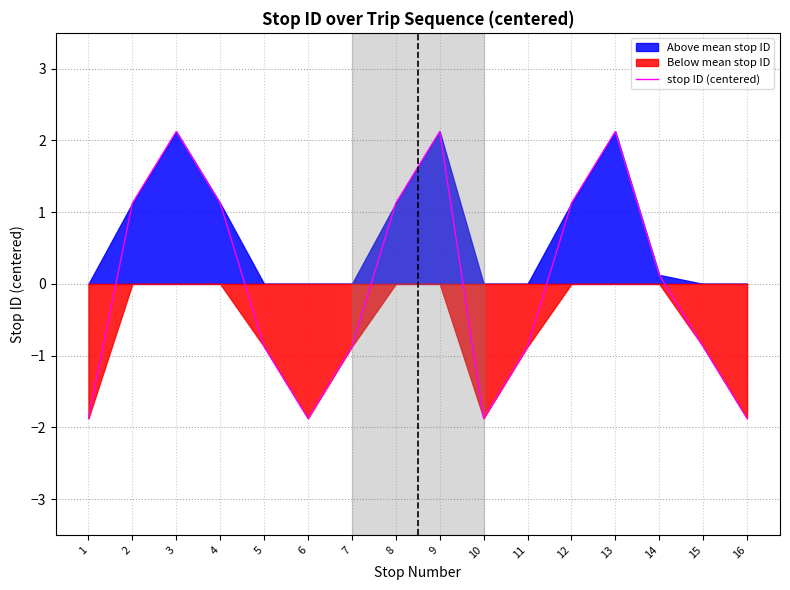

What value does the data have at 15?

-0.9